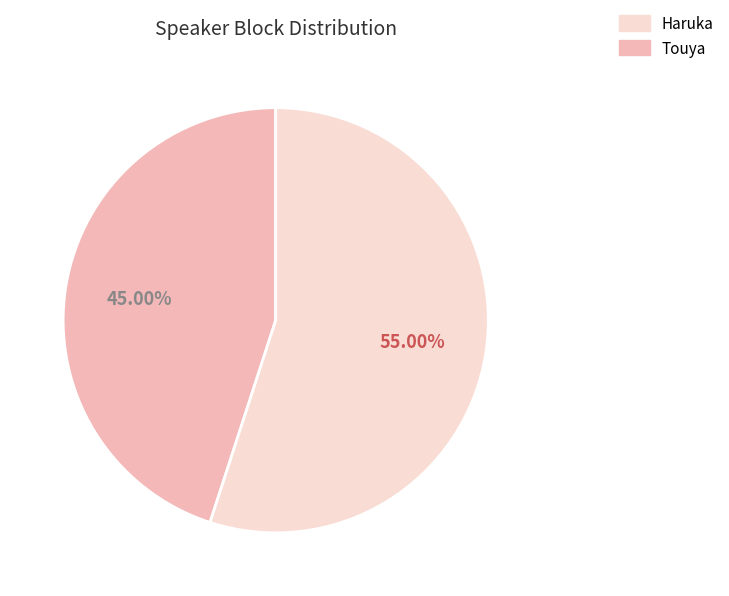

Does any single category account for the majority?

Yes